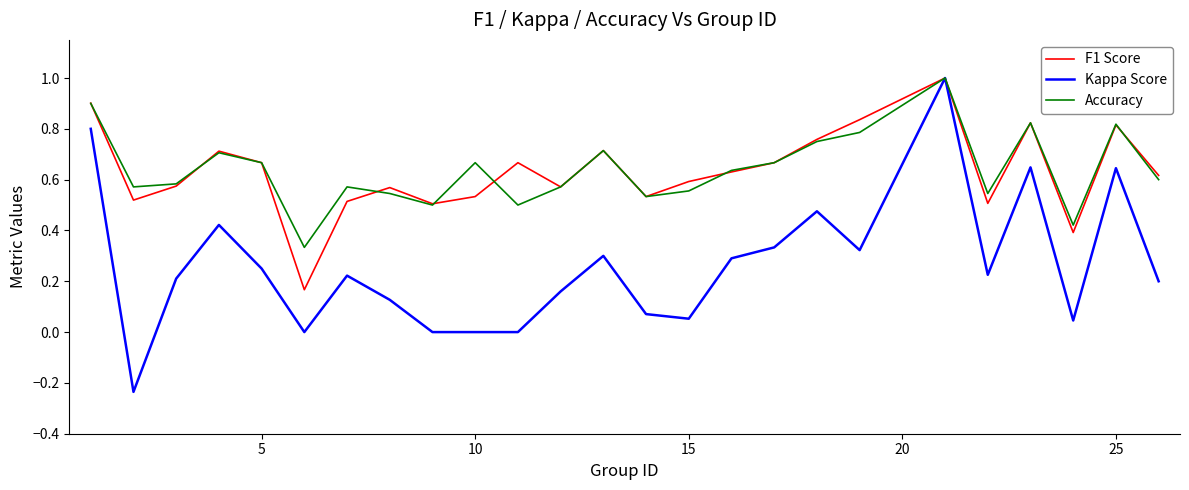

What is the maximum value for Accuracy?

1.0